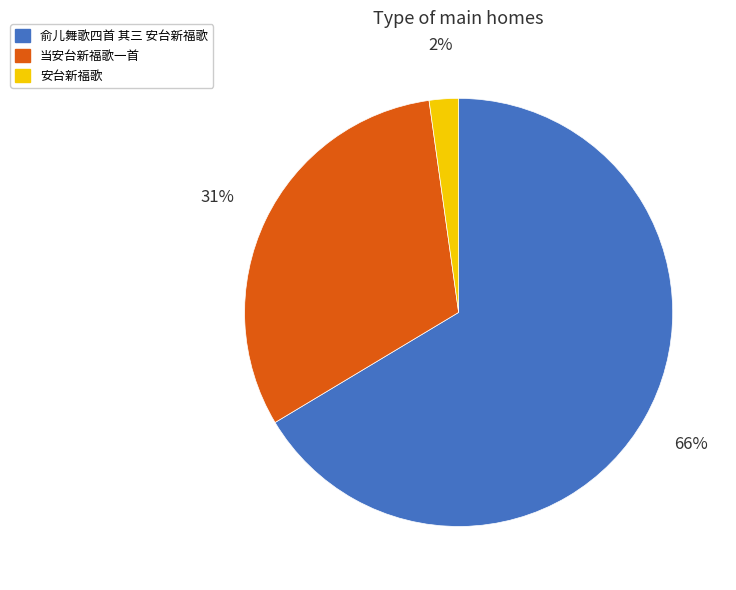

Which category accounts for the majority?

俞儿舞歌四首 其三 安台新福歌